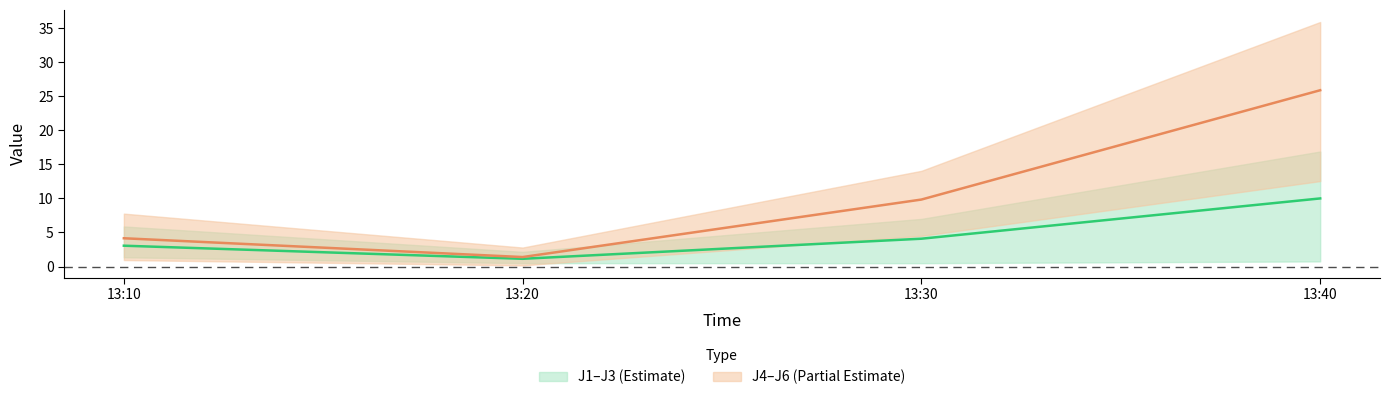

At which category is the sum across all series the highest?

2022-08-17 13:40:00